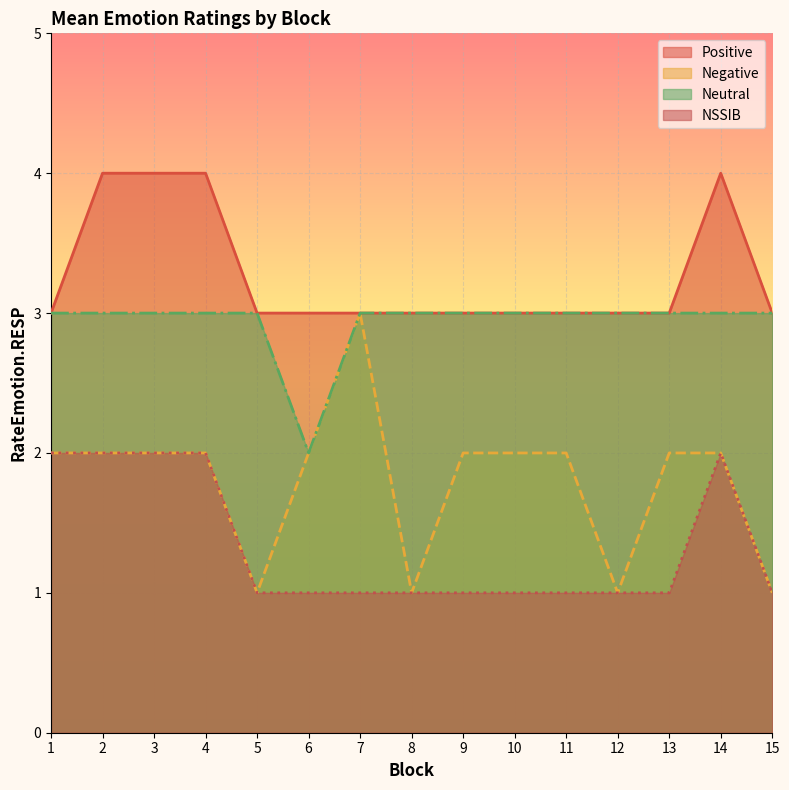

Between 12 and 13, which series saw the biggest shift?

Negative